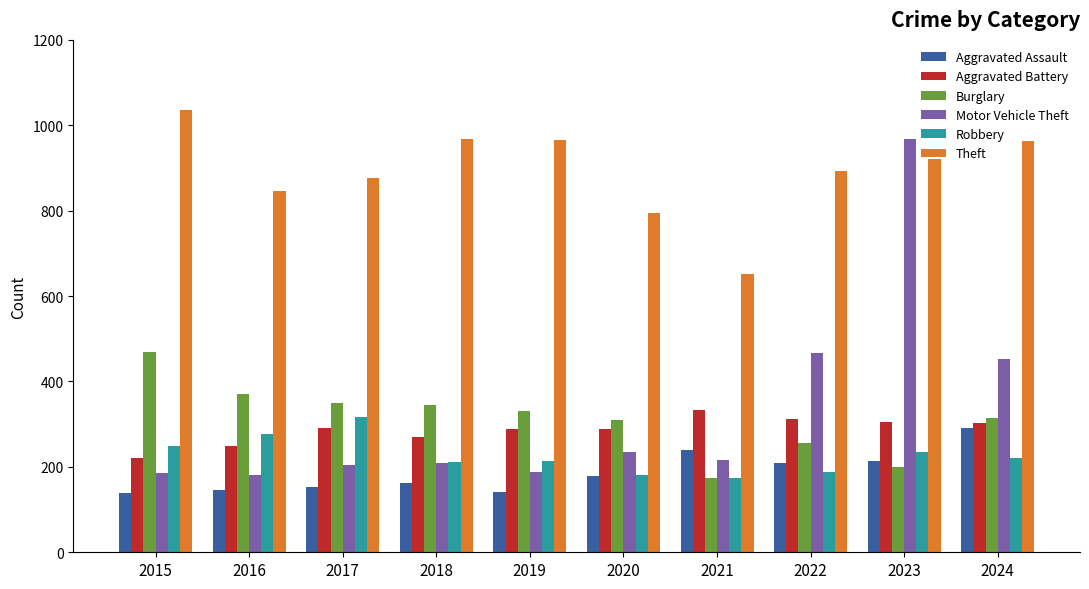

What is the sum of the Burglary values at 2021 and 2023?

372